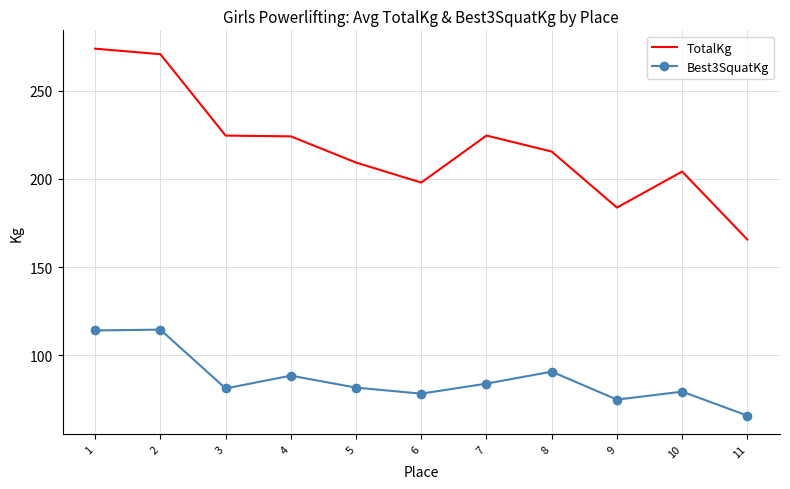

What is the sum of all Best3SquatKg values?

952.7